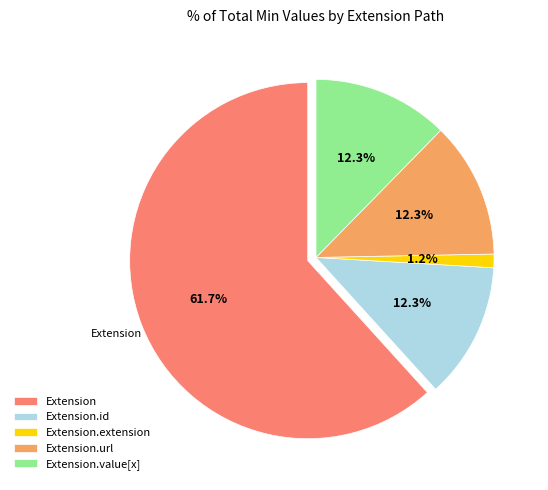

Does Extension.id account for over 50% of the chart?

No